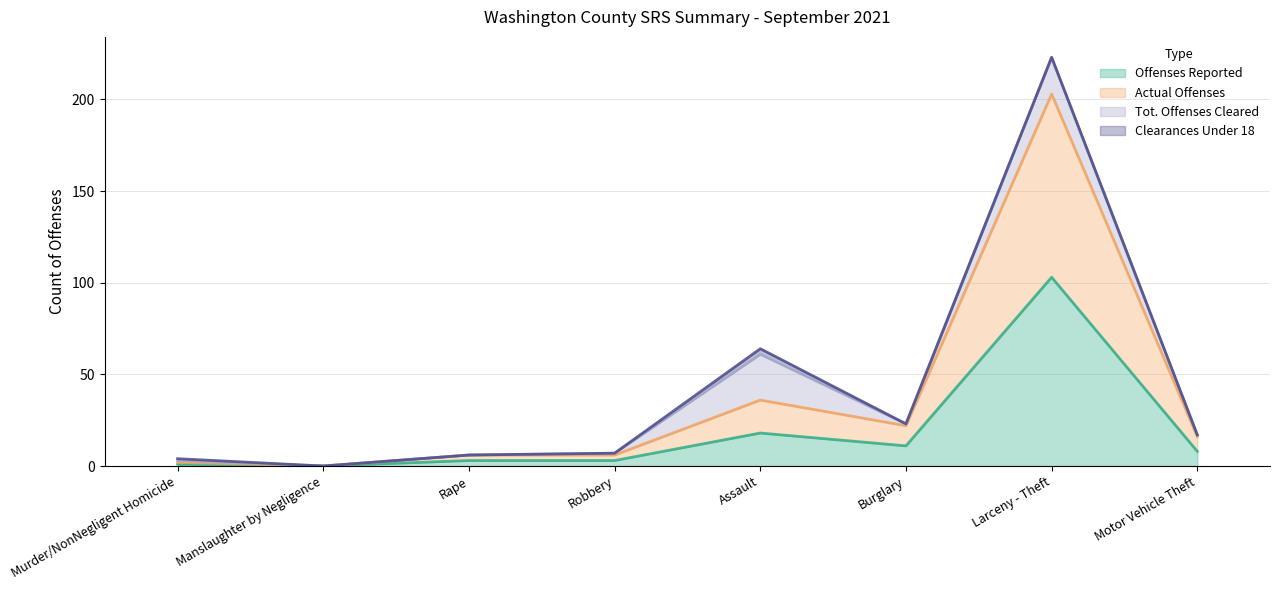

What is the average value of the Actual Offenses series?

36